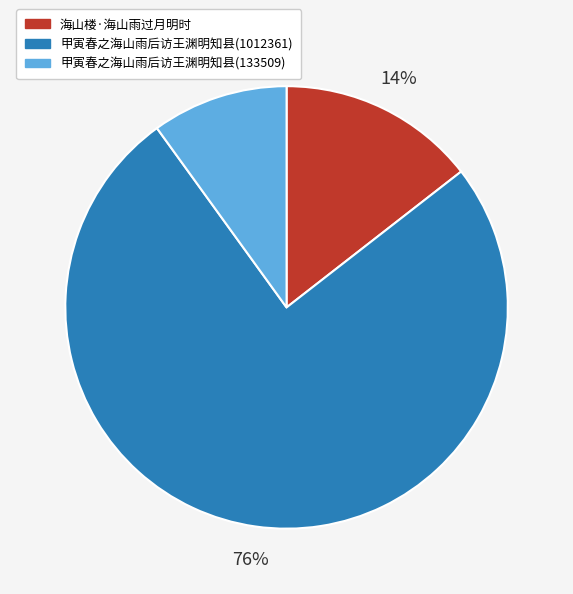

Is there a majority slice in this chart?

Yes